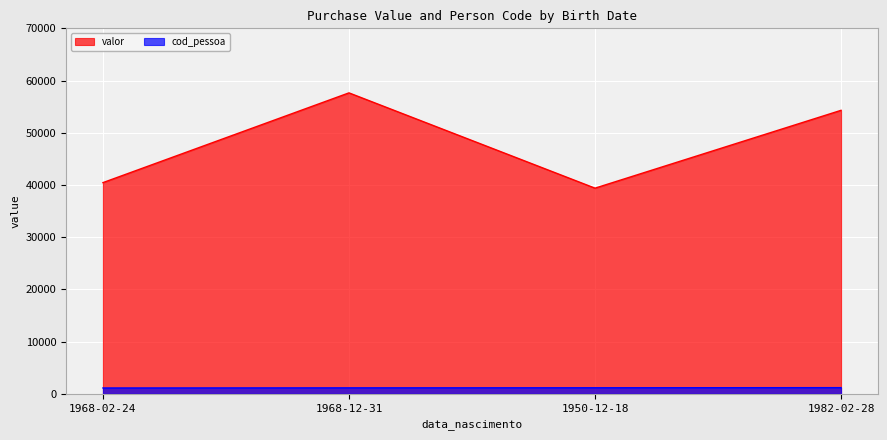

What position from the left is 1982-02-28?

4